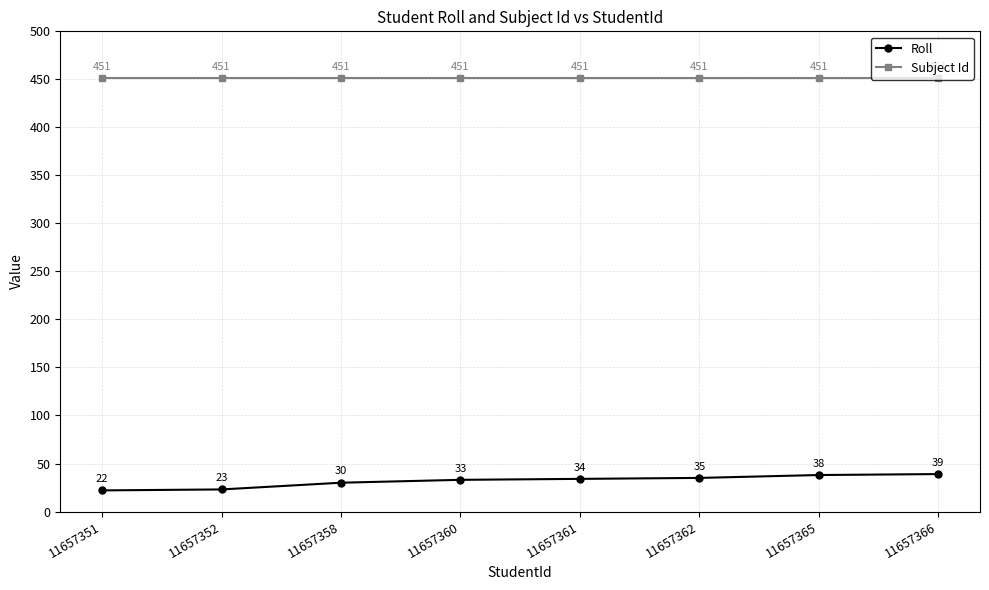

Reading right to left, extract all data points from this chart.

Roll: 11657366=39	11657365=38	11657362=35	11657361=34	11657360=33	11657358=30	11657352=23	11657351=22
Subject Id: 11657366=451	11657365=451	11657362=451	11657361=451	11657360=451	11657358=451	11657352=451	11657351=451